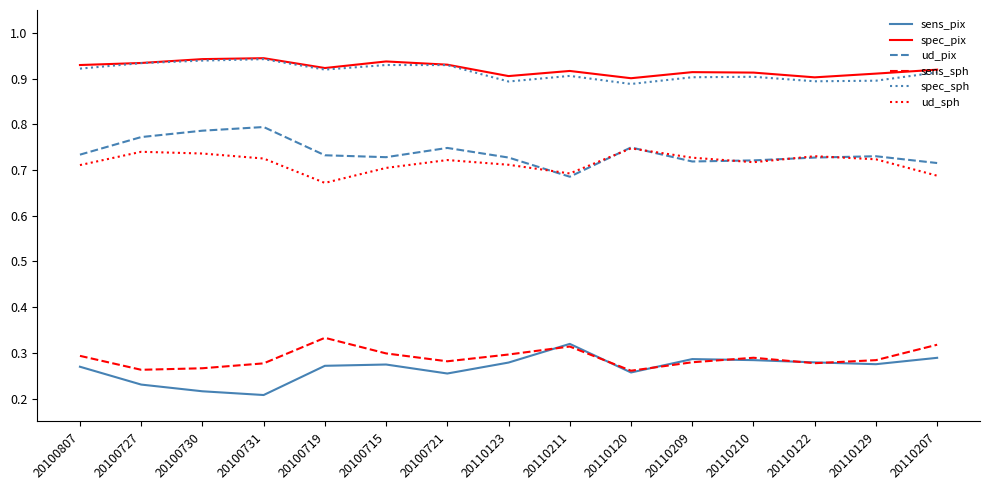

True or false: sens_sph has a value of 0.3 at 20100719.

True